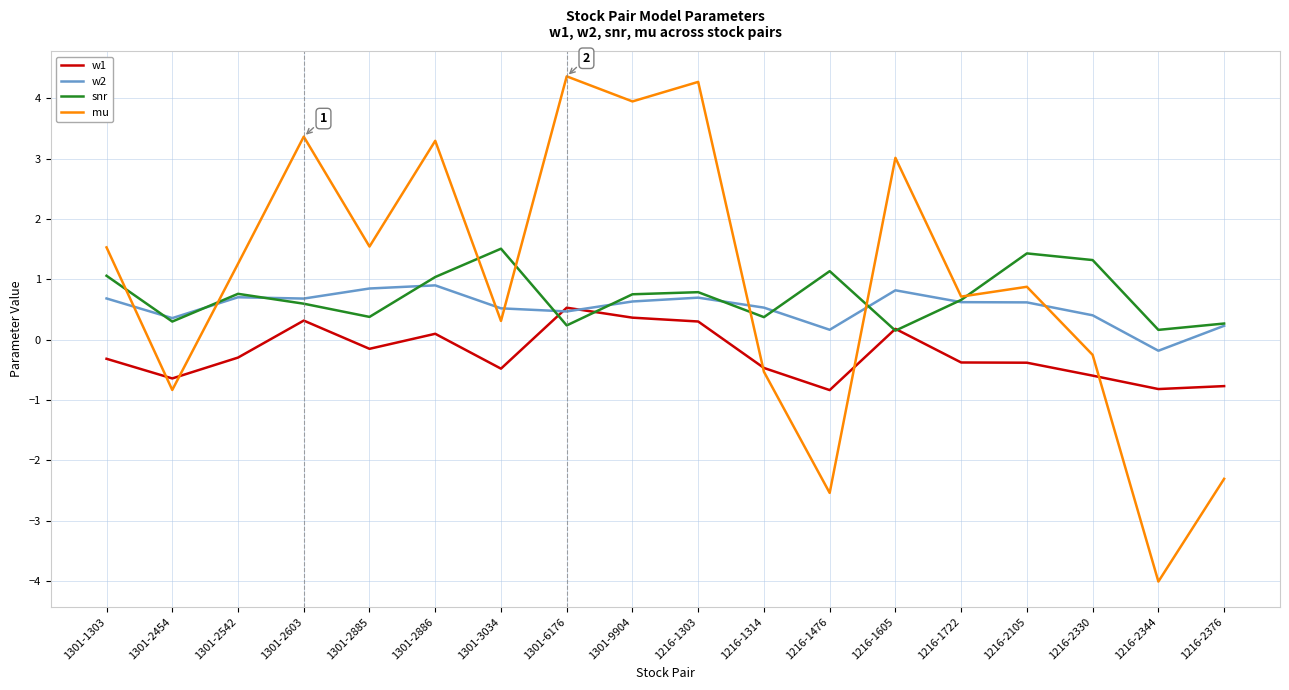

List the series in order of their peak value, lowest first.

w1, w2, snr, mu